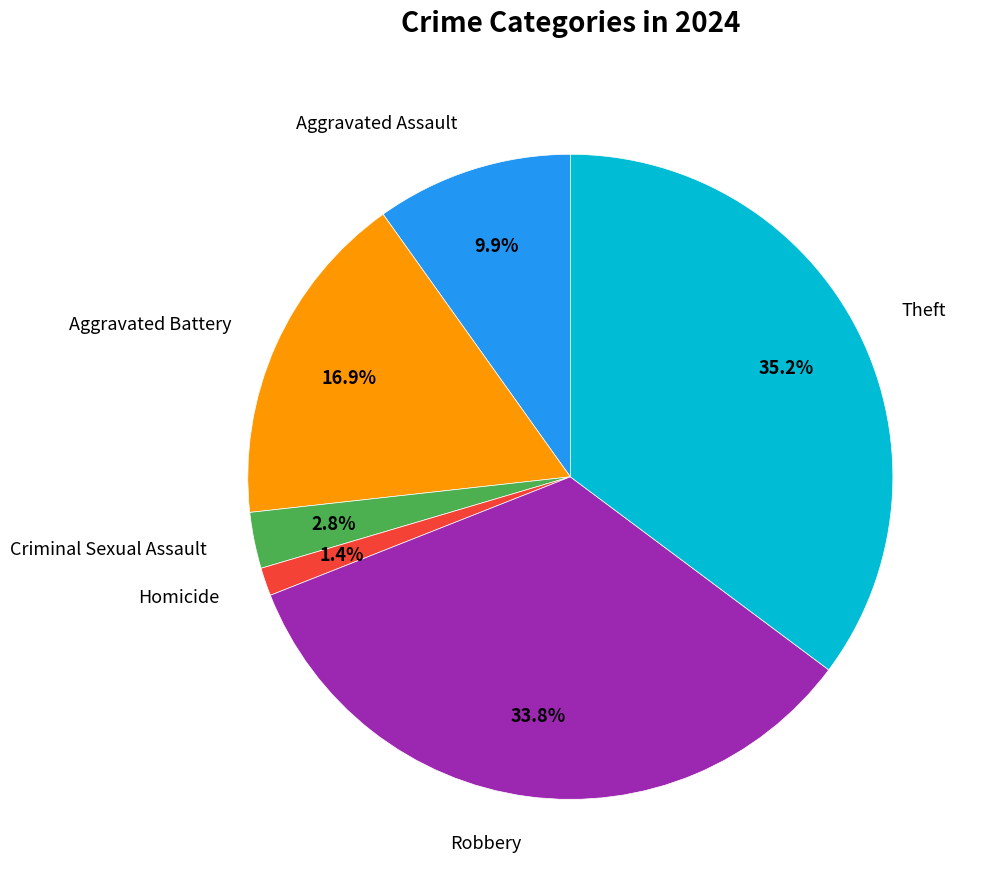

Which slice is the largest?

Theft